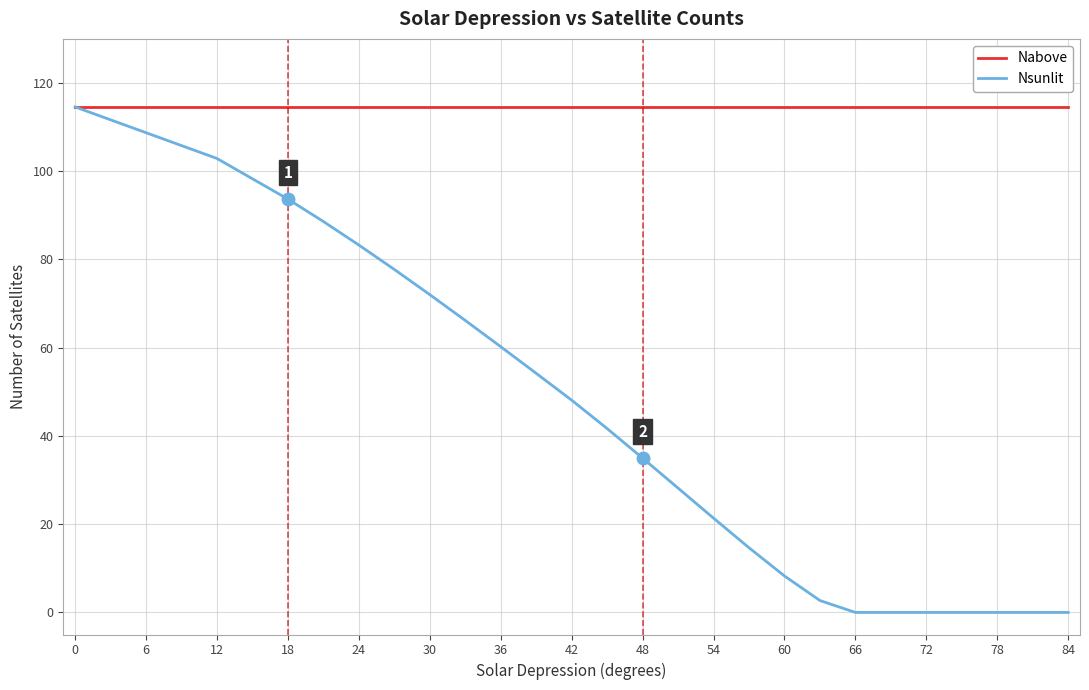

How many lines are shown in the chart?

2